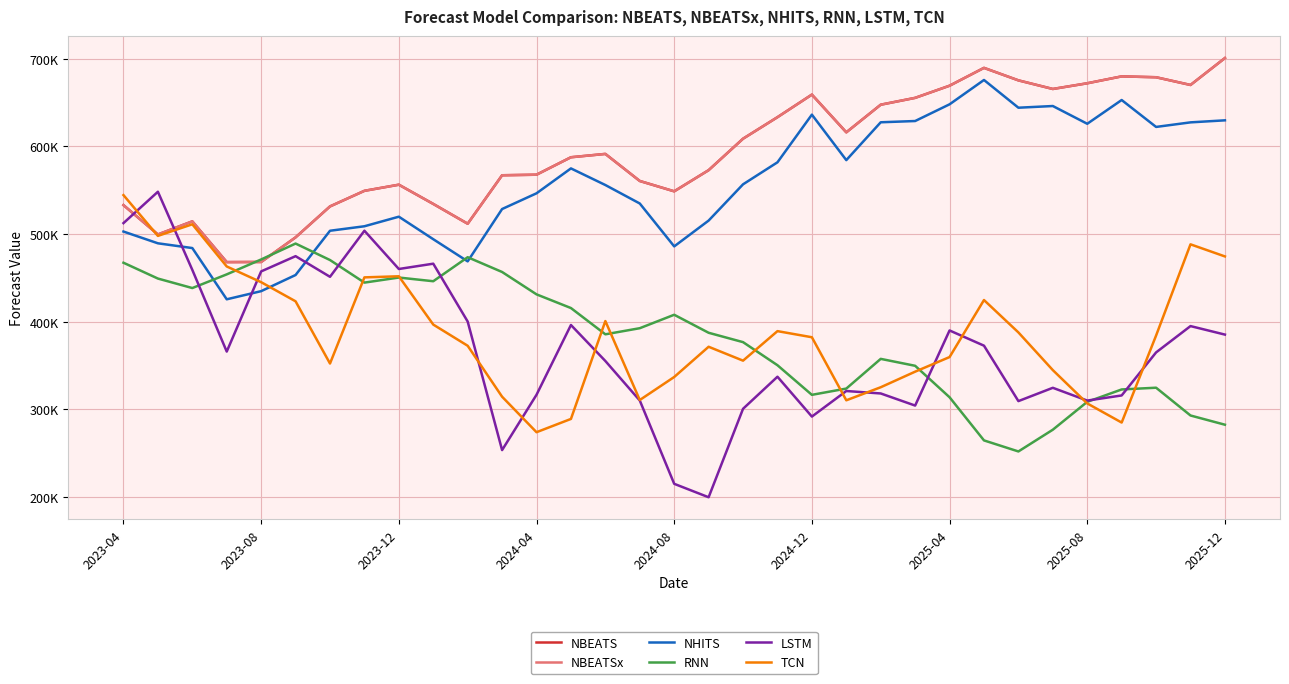

True or false: NBEATSx and NHITS cross at least once.

False